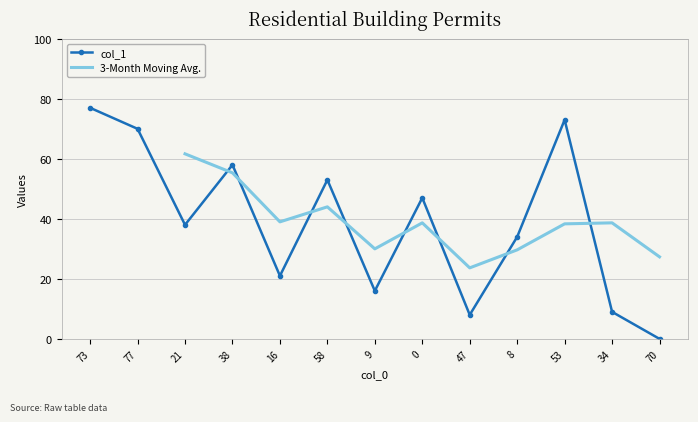

Which category has the lowest value across all series?

70